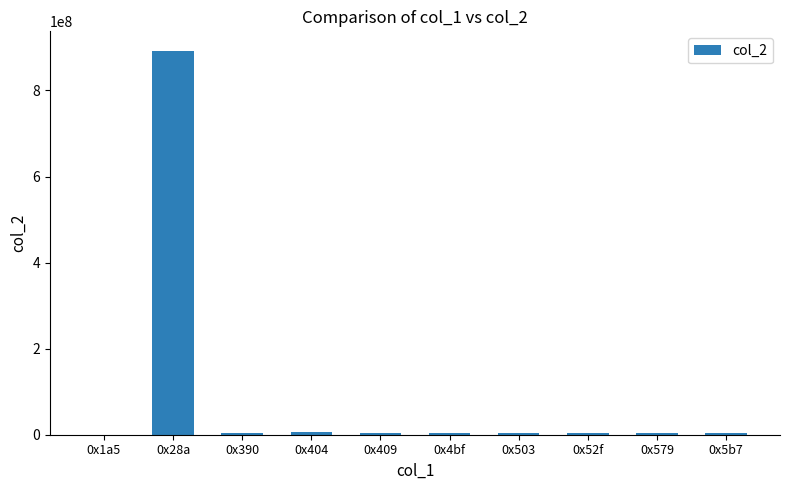

Does the chart contain stacked bars?

No